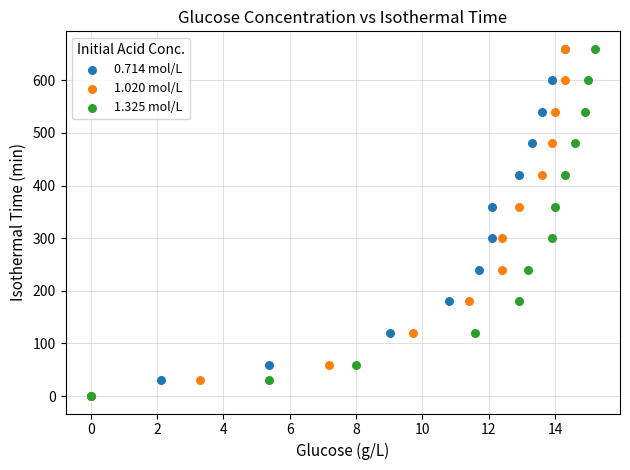

What are all the series names shown in the legend?

0.714 mol/L, 1.020 mol/L, 1.325 mol/L